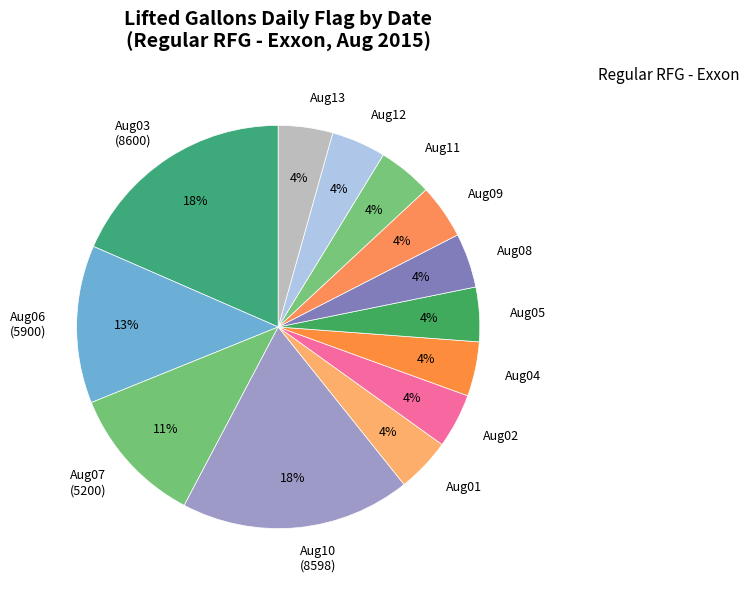

Combined, do Aug11 and Aug09 account for over 50%?

No